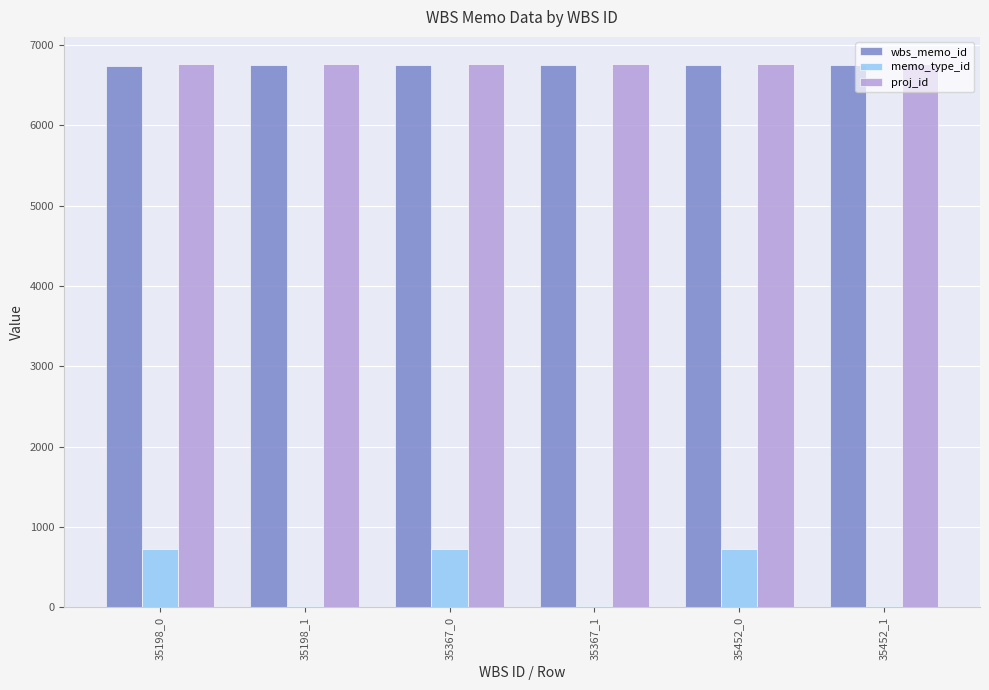

Which series has the widest spread of values?

memo_type_id